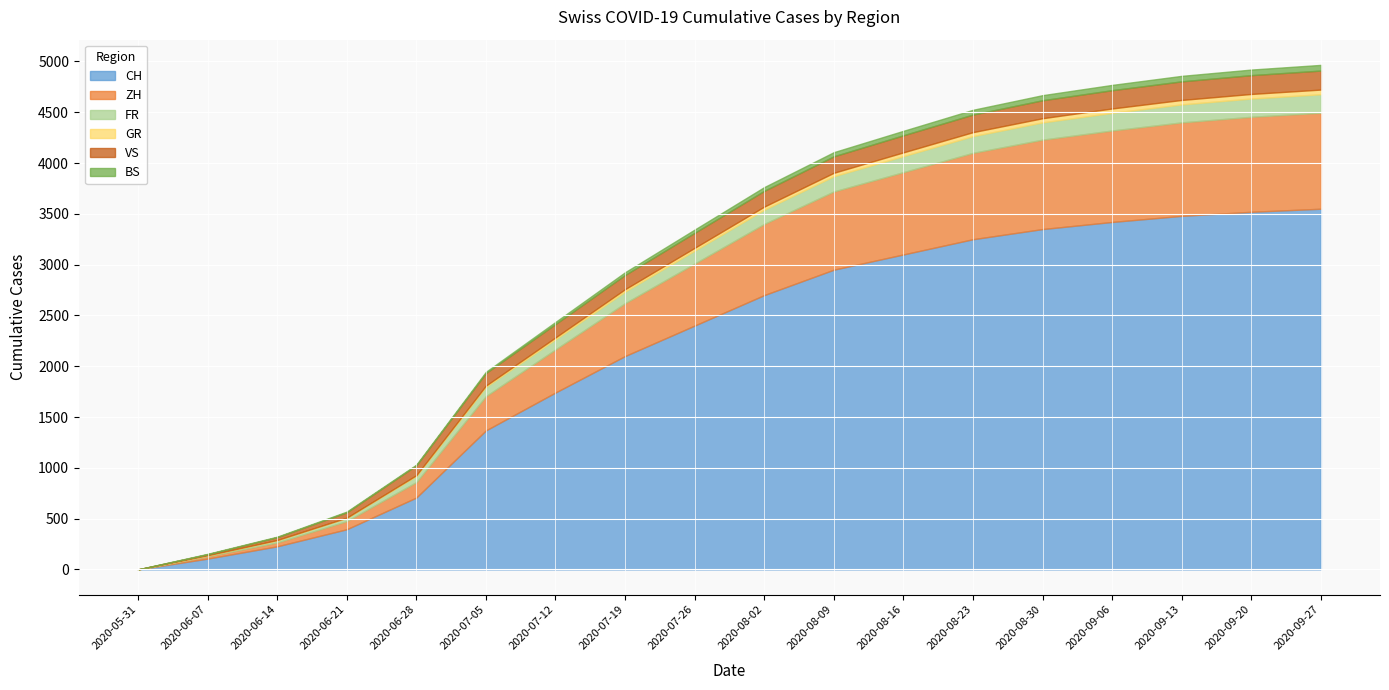

What is the spread (max minus min) of values at 2020-08-09?

2916